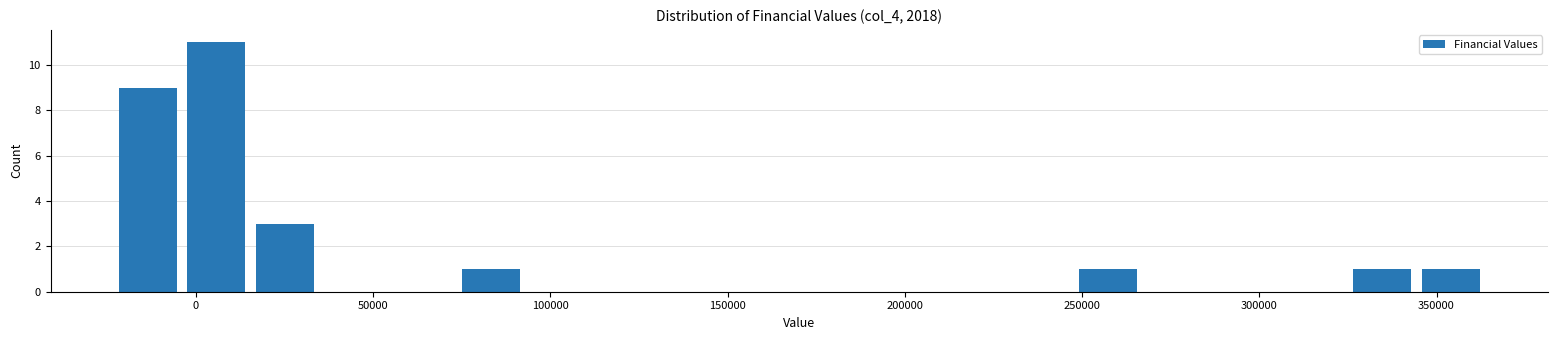

Around what value on the x-axis is the tallest bar? Give the approximate position of its centre, as read against the axis.

5000